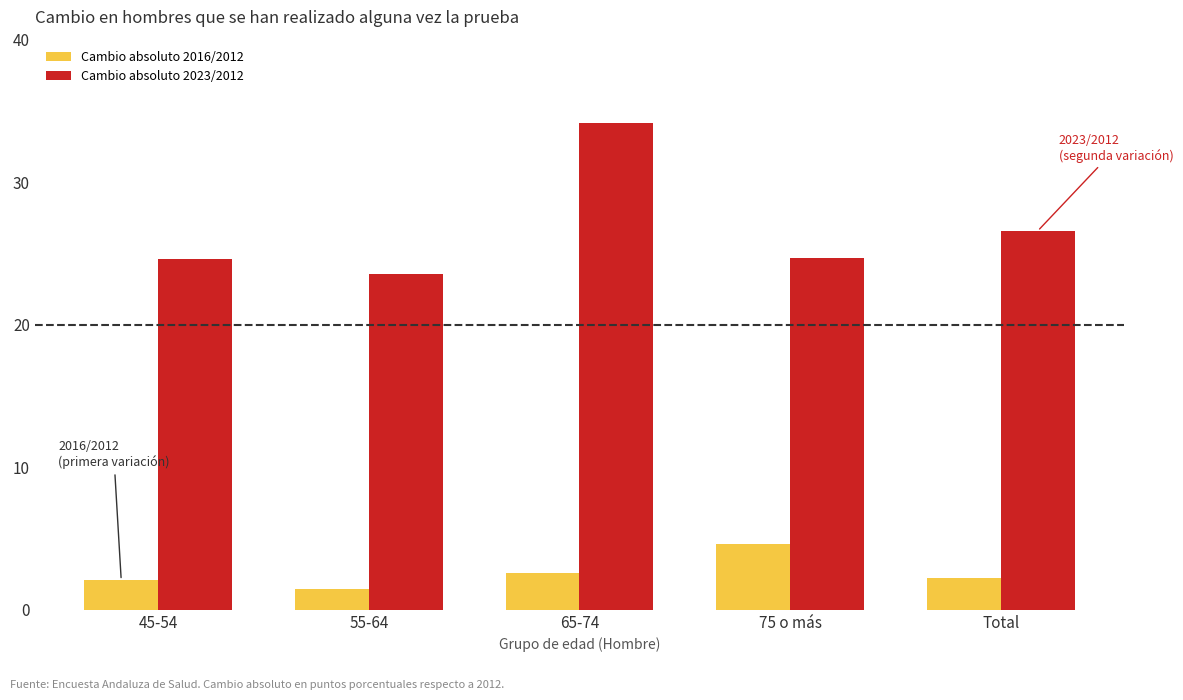

At which label does Cambio absoluto 2023/2012 first exceed 24?

45-54